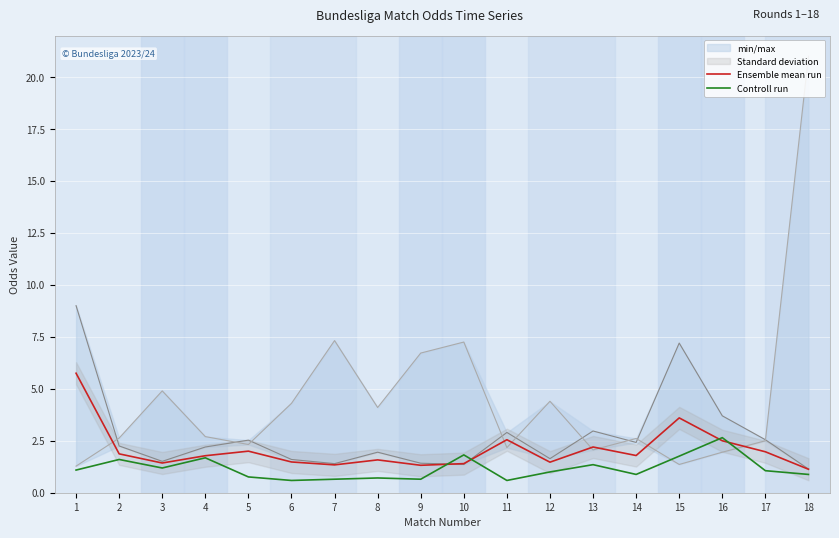

The Ensemble mean run series shows 1.1 at 18. True or false?

True